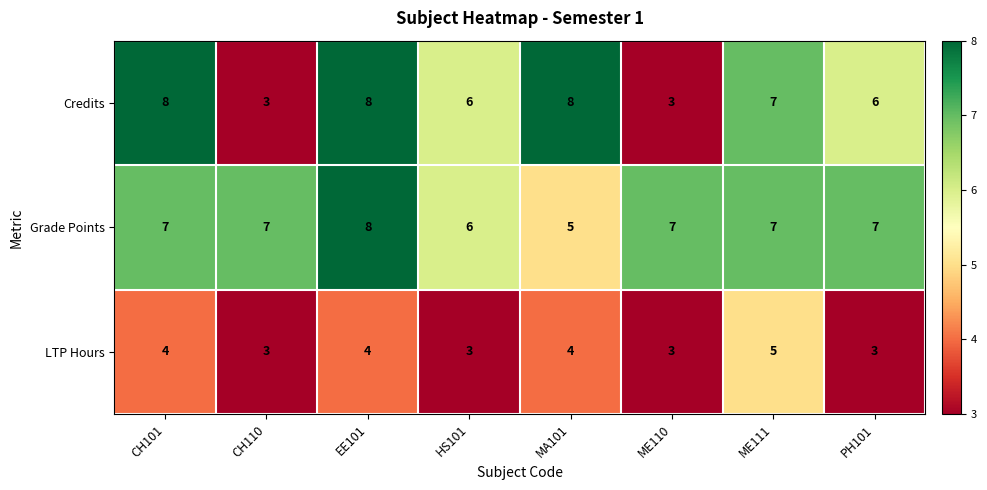

How many values in the Credits series are below 7?

4